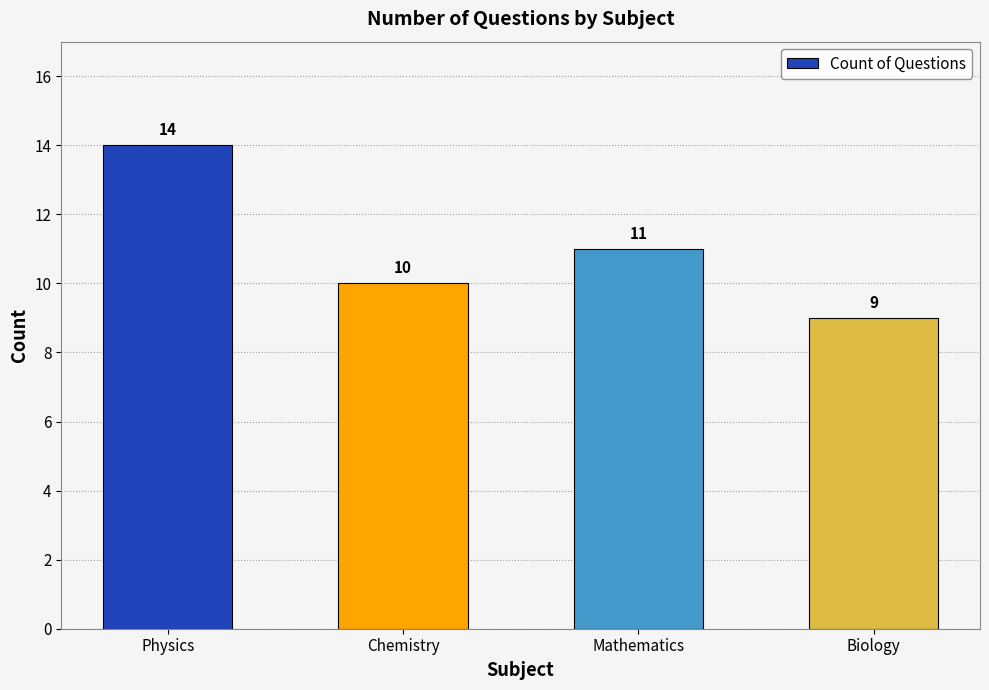

What is the value of the 4th bar from the left?

9